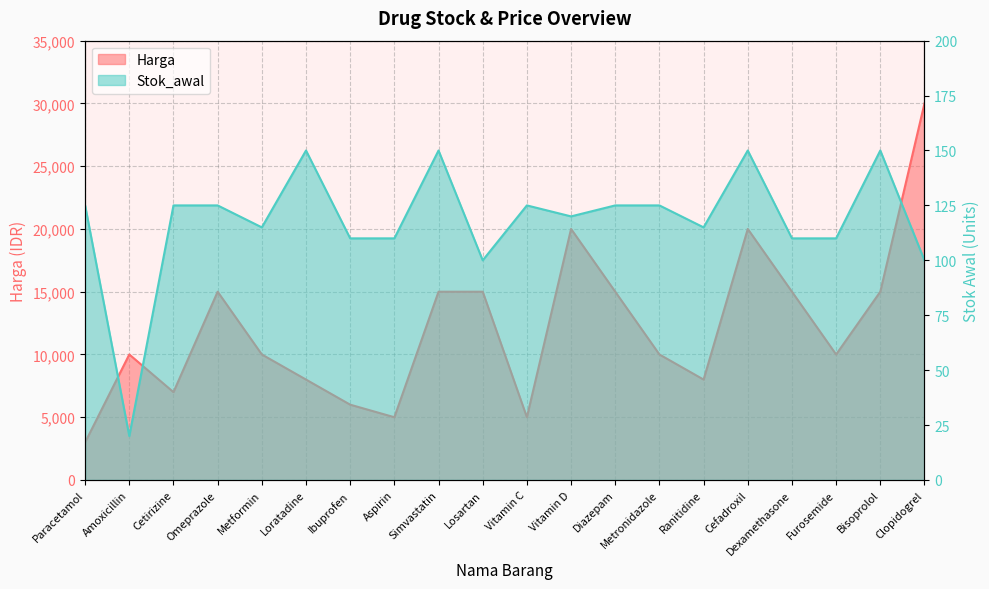

True or false: Harga has more than 2 points higher than both neighbors.

True